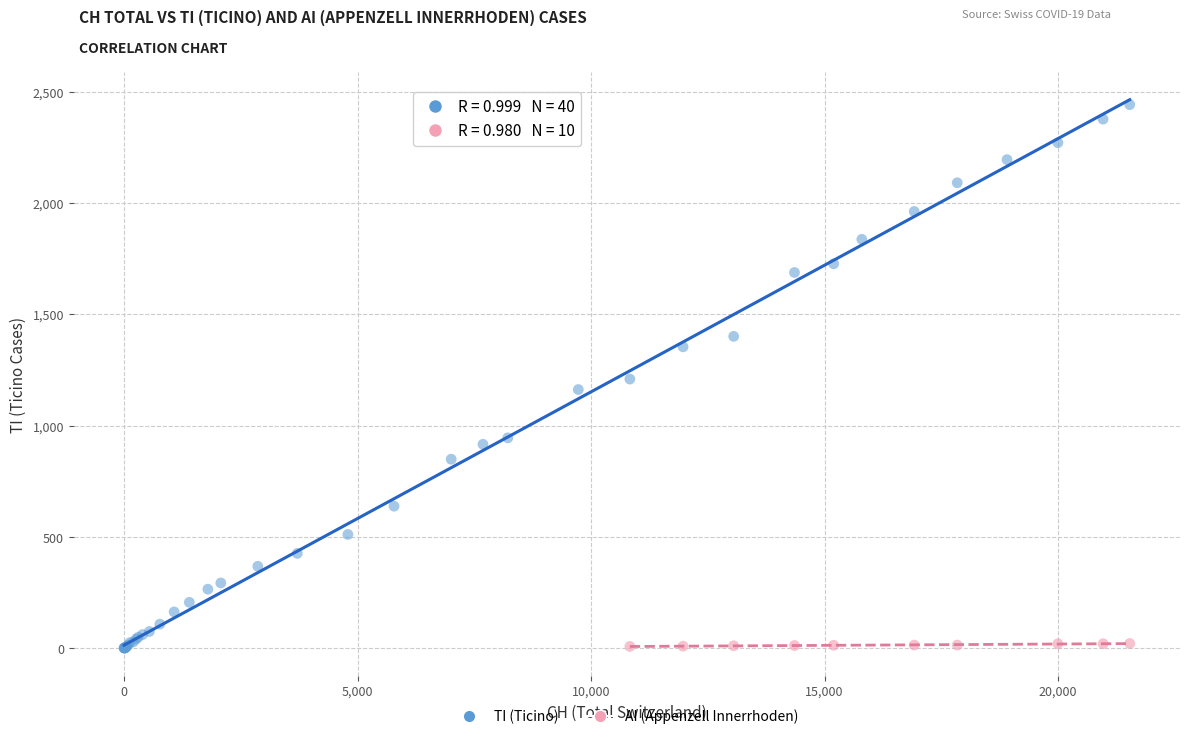

Which series reaches the maximum Y coordinate?

TI (Ticino)